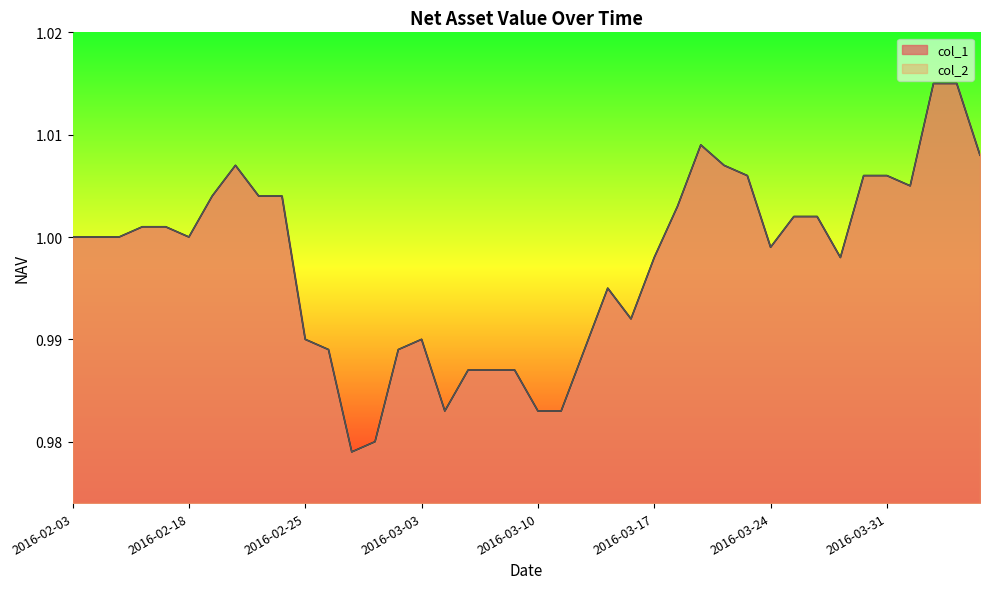

Which has a higher value, 2016-03-30 or 2016-02-25?

2016-03-30